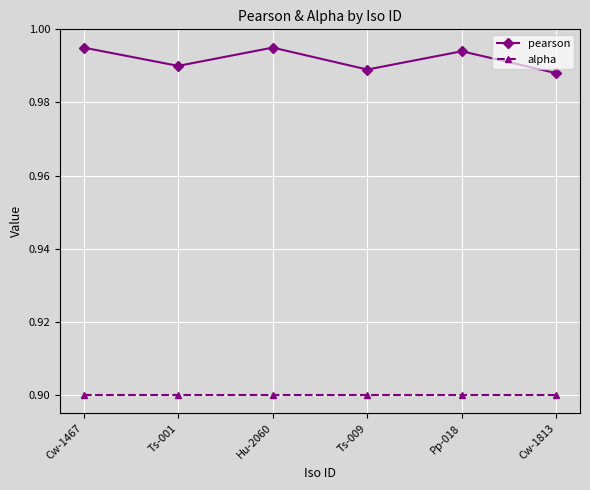

What is the sum of all pearson values?

6.0